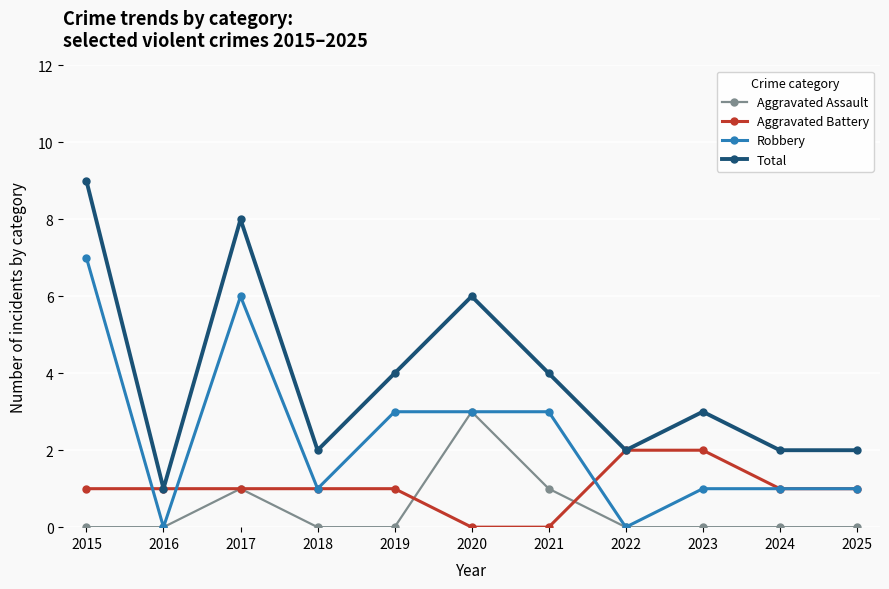

Count the Aggravated Battery values in the range 1 to 2.

9